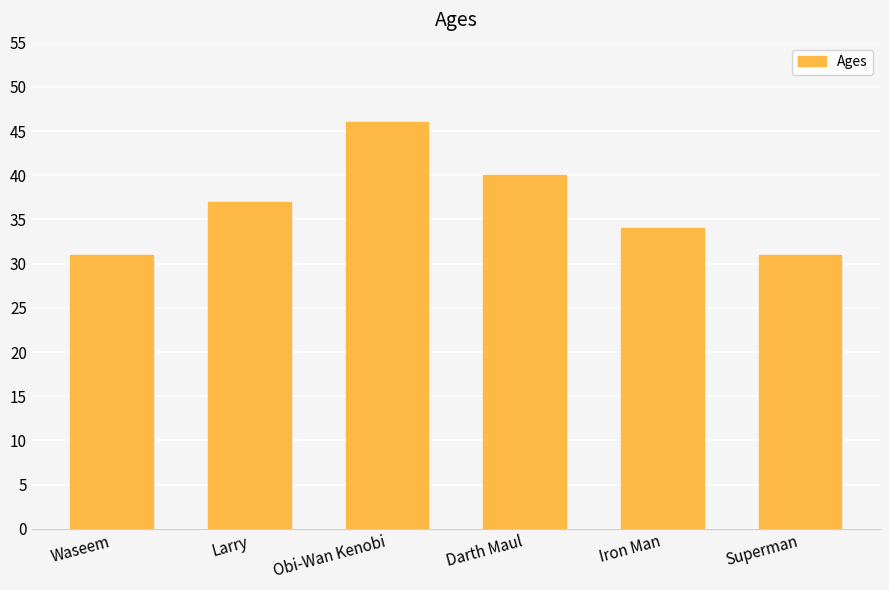

How many values are between 31 and 40?

5